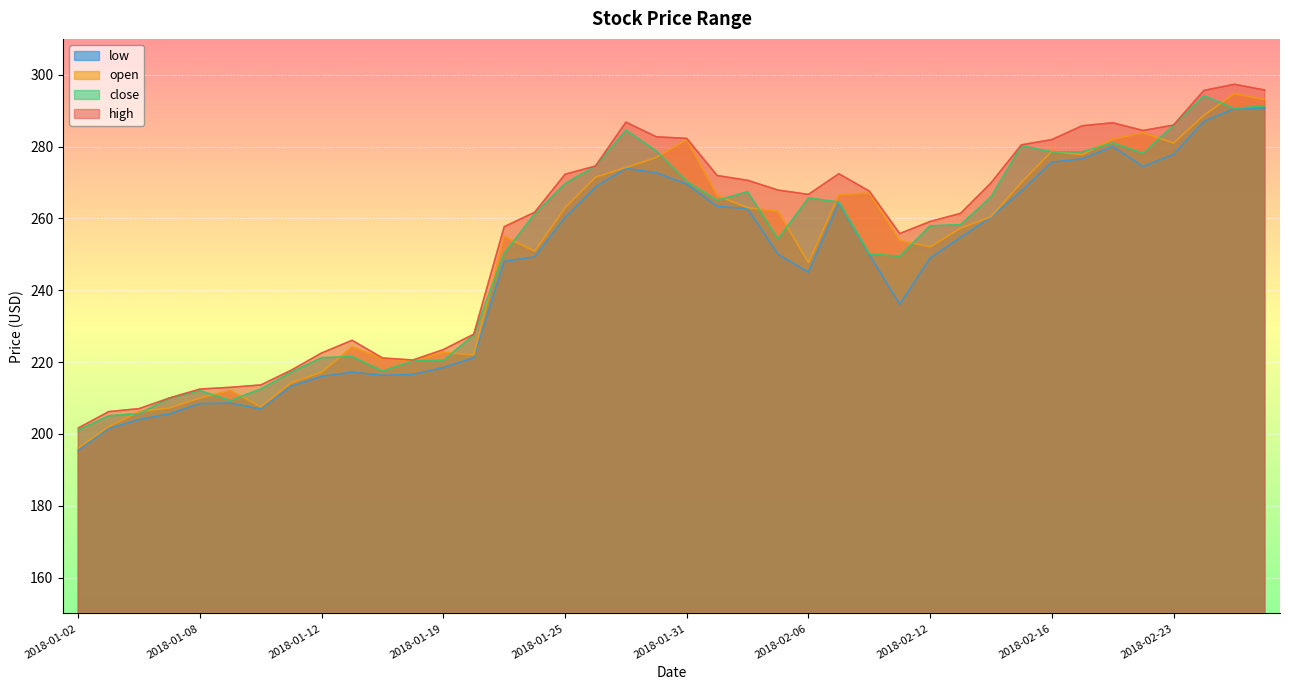

At which category does the chart reach its peak across all series?

2018-02-27